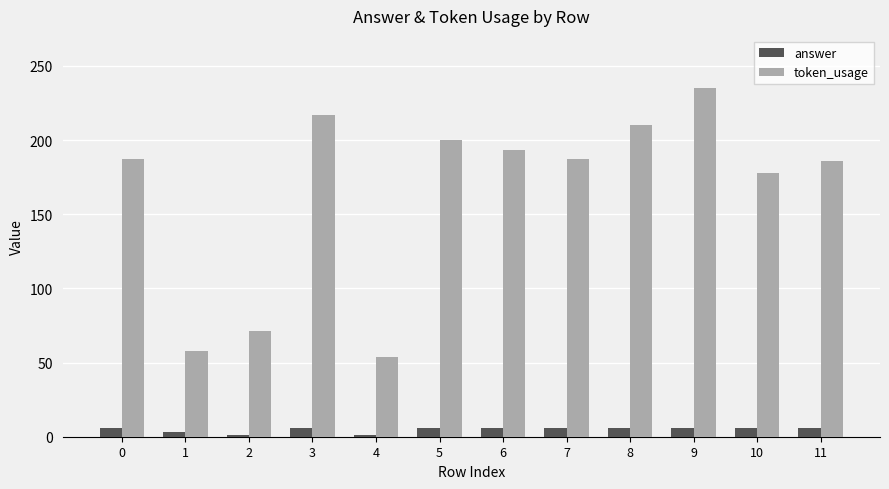

Count the number of data series in this chart.

2